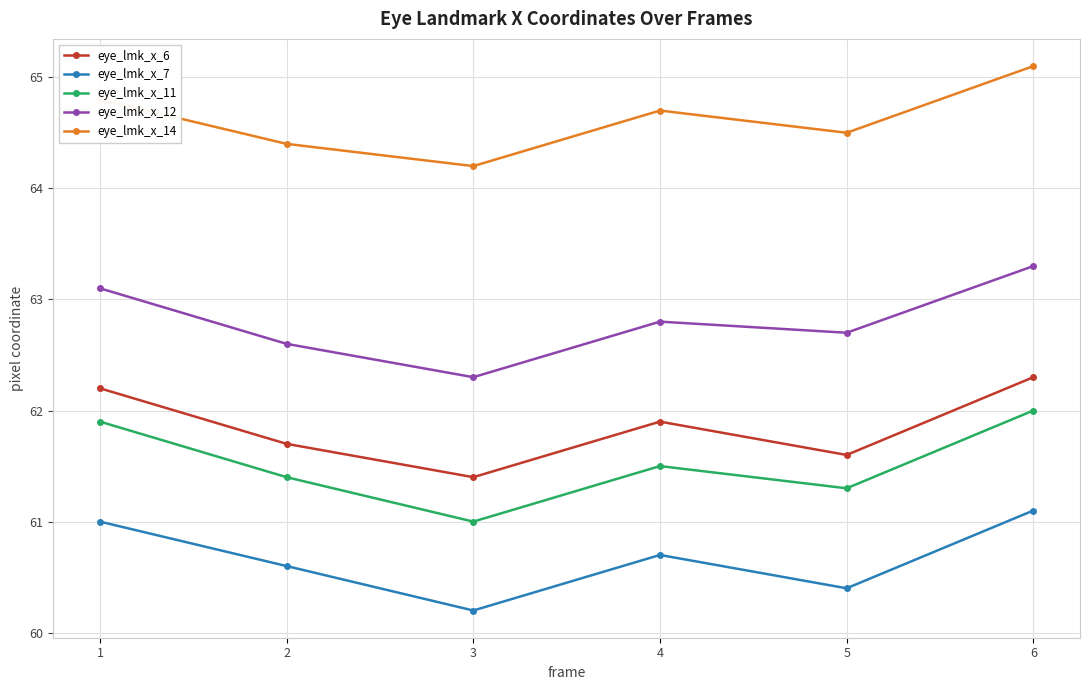

What is the difference between the eye_lmk_x_11 values at 4 and 1?

0.4